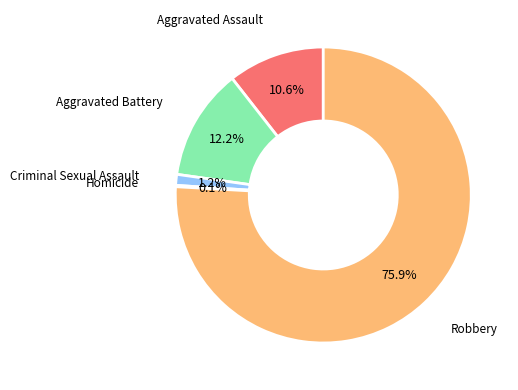

How much of the chart is everything except Robbery?

24.1%